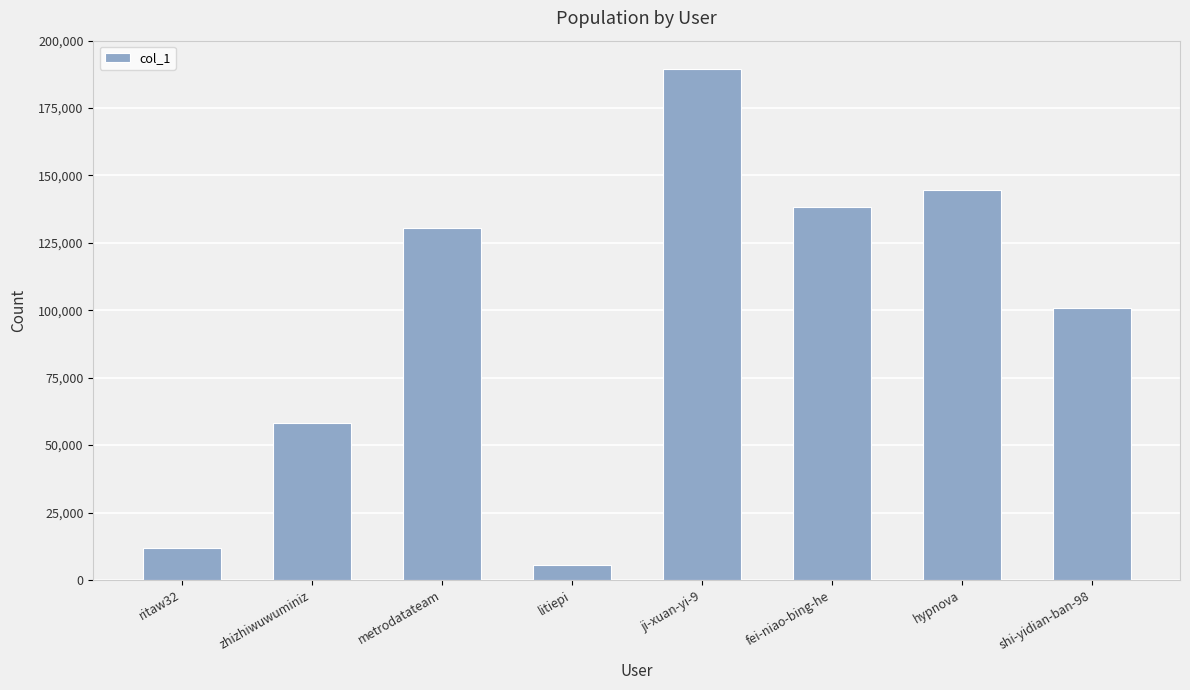

At which label is the value closest to 97508?

shi-yidian-ban-98